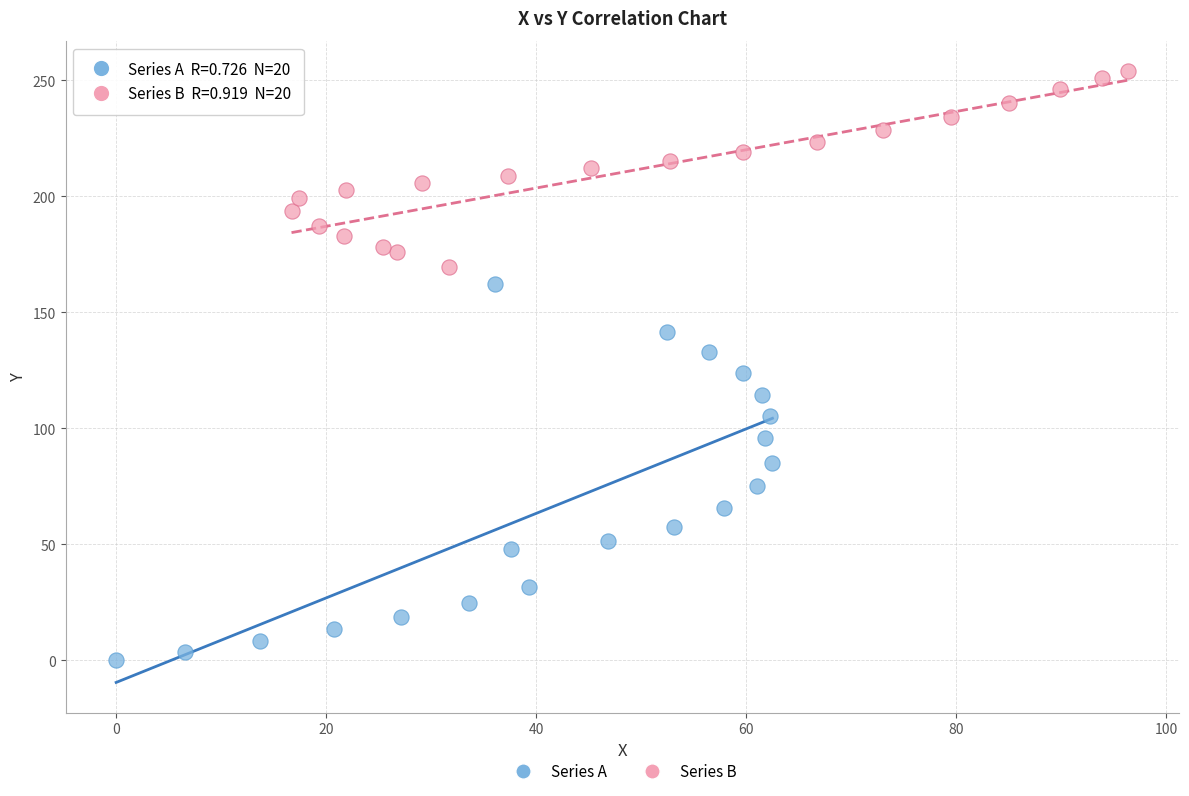

Which series contains the lowest Y value?

Series A